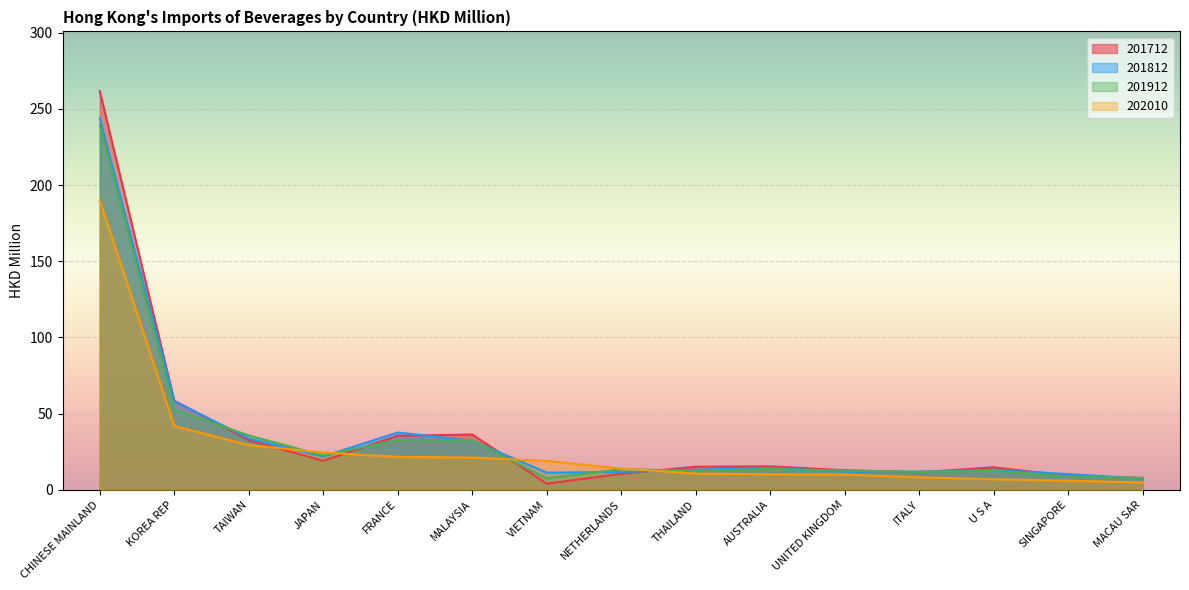

Reading left to right, transcribe all the data shown in this chart.

201712: 261.6	58.5	32.5	19.0	35.5	36.2	4.0	10.5	15.1	15.4	12.8	11.4	14.7	9.1	7.8
201812: 243.6	58.1	33.7	21.9	37.6	32.2	11.2	11.6	13.1	14.3	12.0	12.0	13.1	10.3	7.3
201912: 239.2	52.6	35.6	22.5	32.6	32.5	7.4	13.5	12.4	13.6	12.6	11.6	12.7	8.7	7.8
202010: 189.7	41.8	29.3	24.4	21.6	21.1	18.9	13.9	10.6	10.1	10.0	8.1	6.9	5.9	4.8